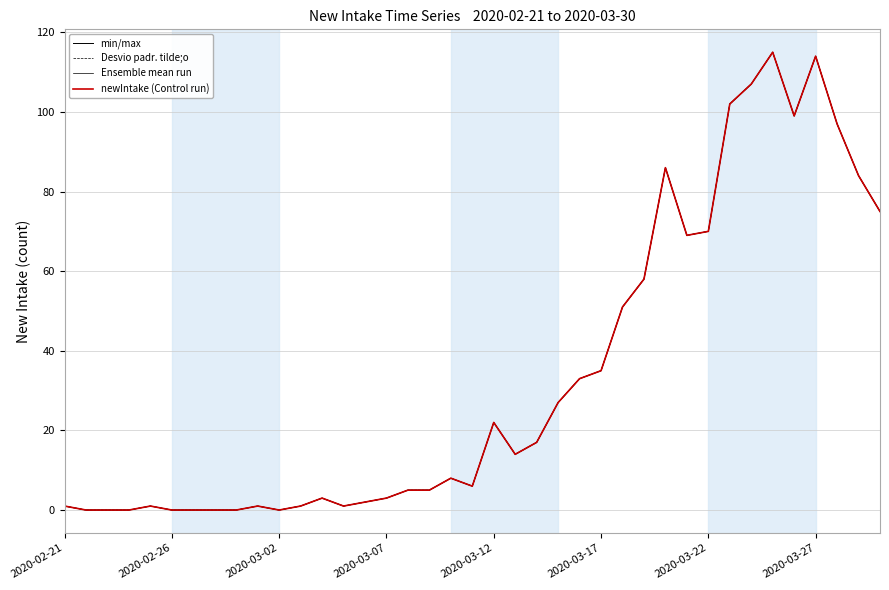

Is this an area chart (filled region under the line)?

No